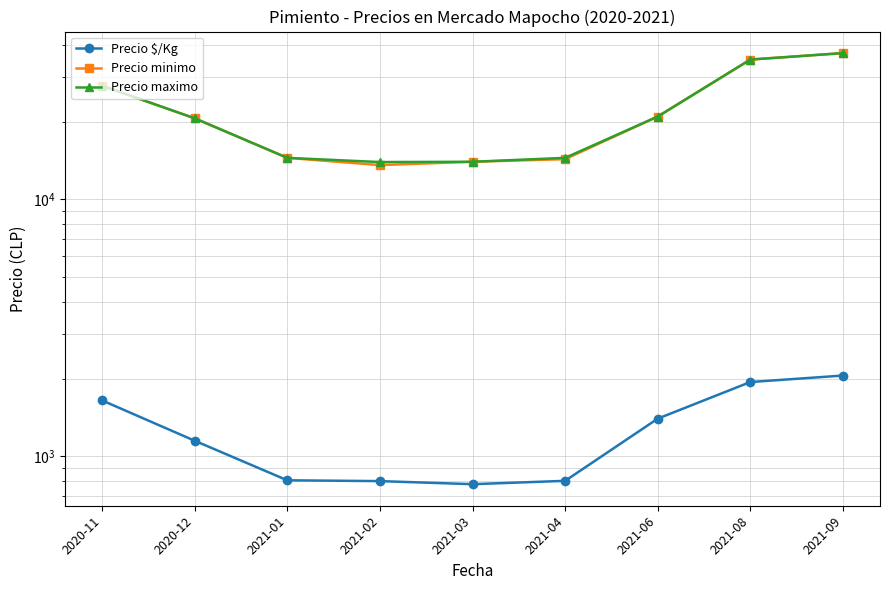

Which label corresponds to the largest value in the chart?

2021-09